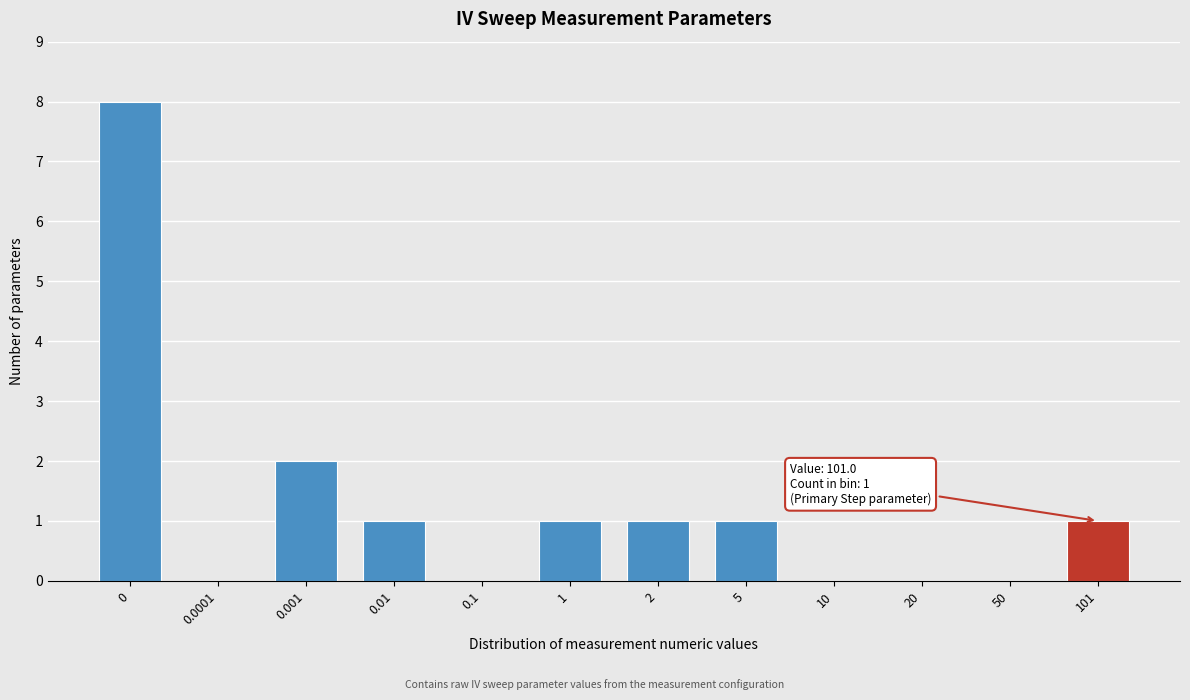

Reading left to right, what are all the values shown in this chart?

0=8	0.0001=0	0.001=2	0.01=1	0.1=0	1=1	2=1	5=1	10=0	20=0	50=0	101=1